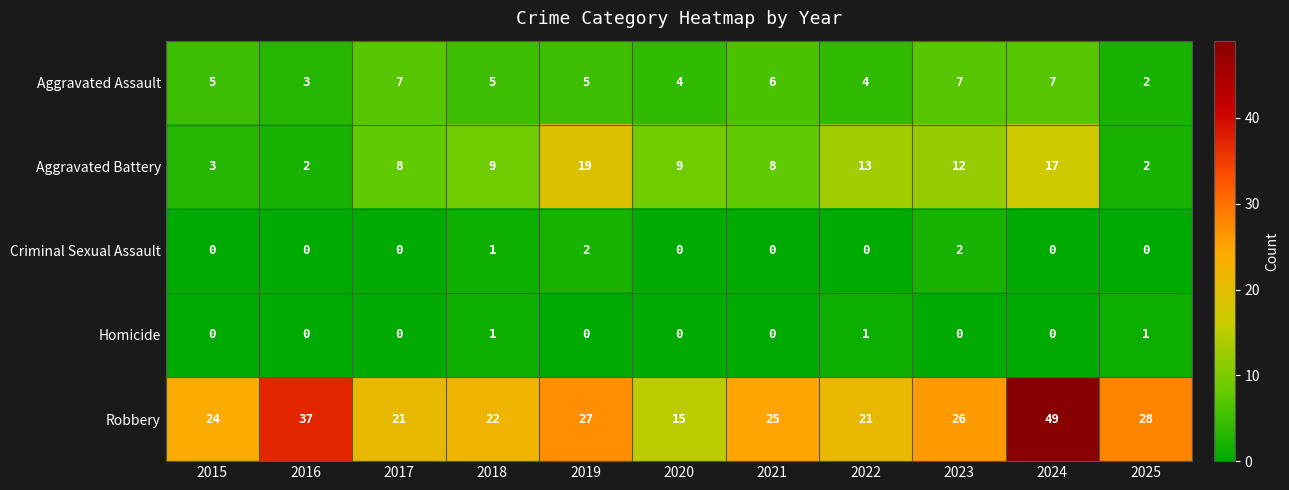

What is the difference between the highest and lowest values at 2023?

26